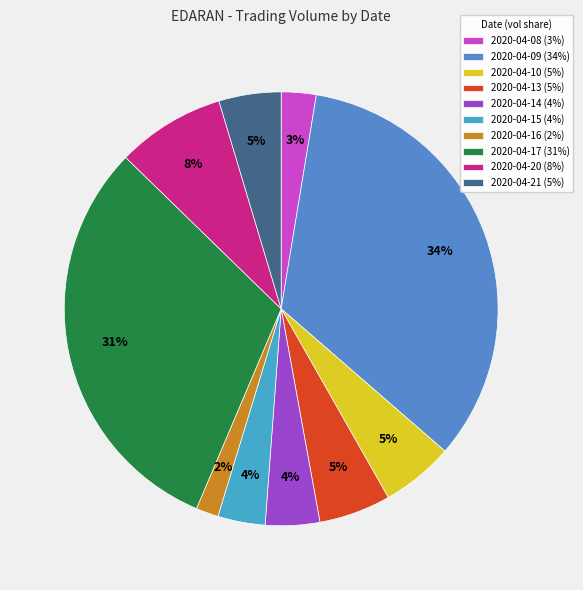

Is the sum of 2020-04-20 and 2020-04-14 greater than half?

No